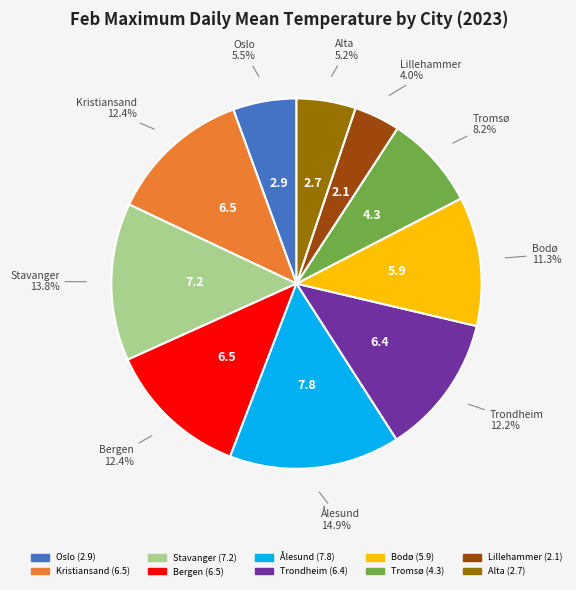

To the nearest percent, what is the difference between the largest and smallest slice percentages?

11%